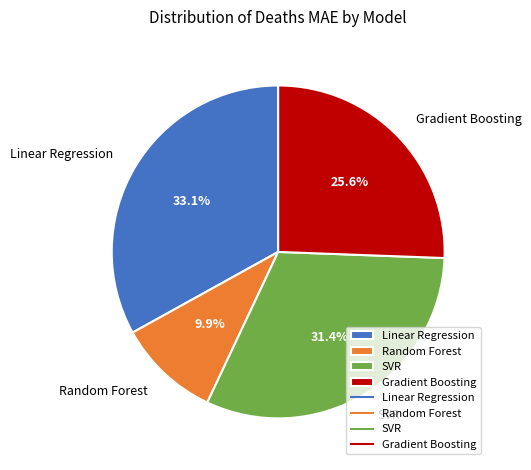

What percentage is the Gradient Boosting slice, to the nearest percent?

26%